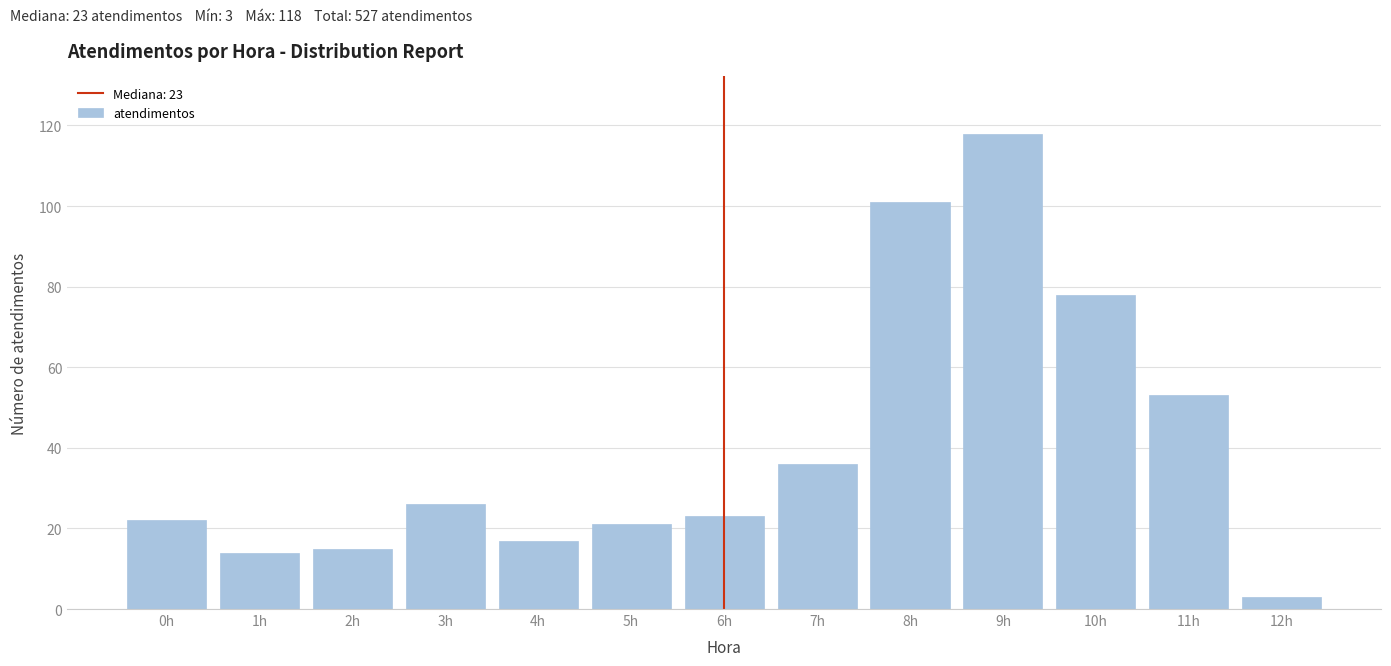

Reading left to right, extract all data points from this chart.

22	14	15	26	17	21	23	36	101	118	78	53	3